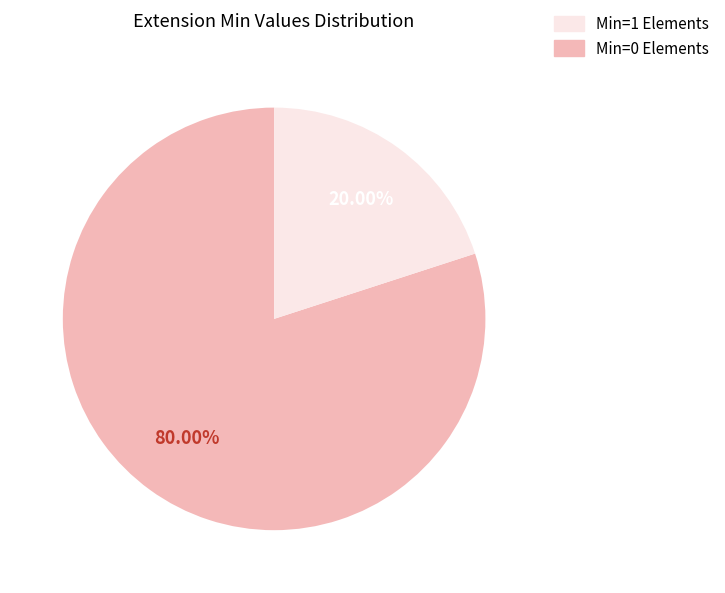

Count the number of slices in the pie.

2